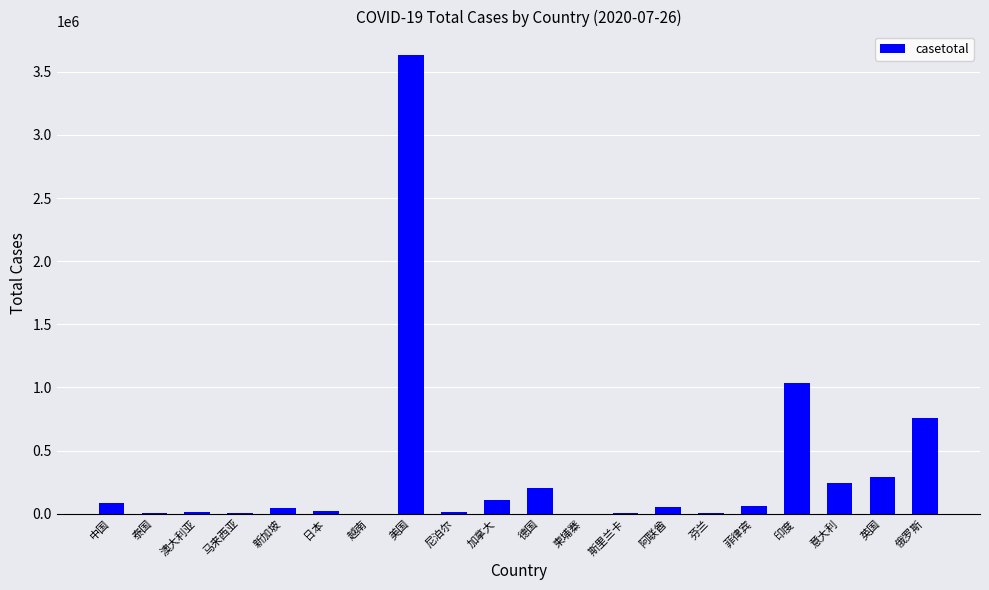

Approximately how many times larger is the value at 英国 compared to 俄罗斯?

0.4